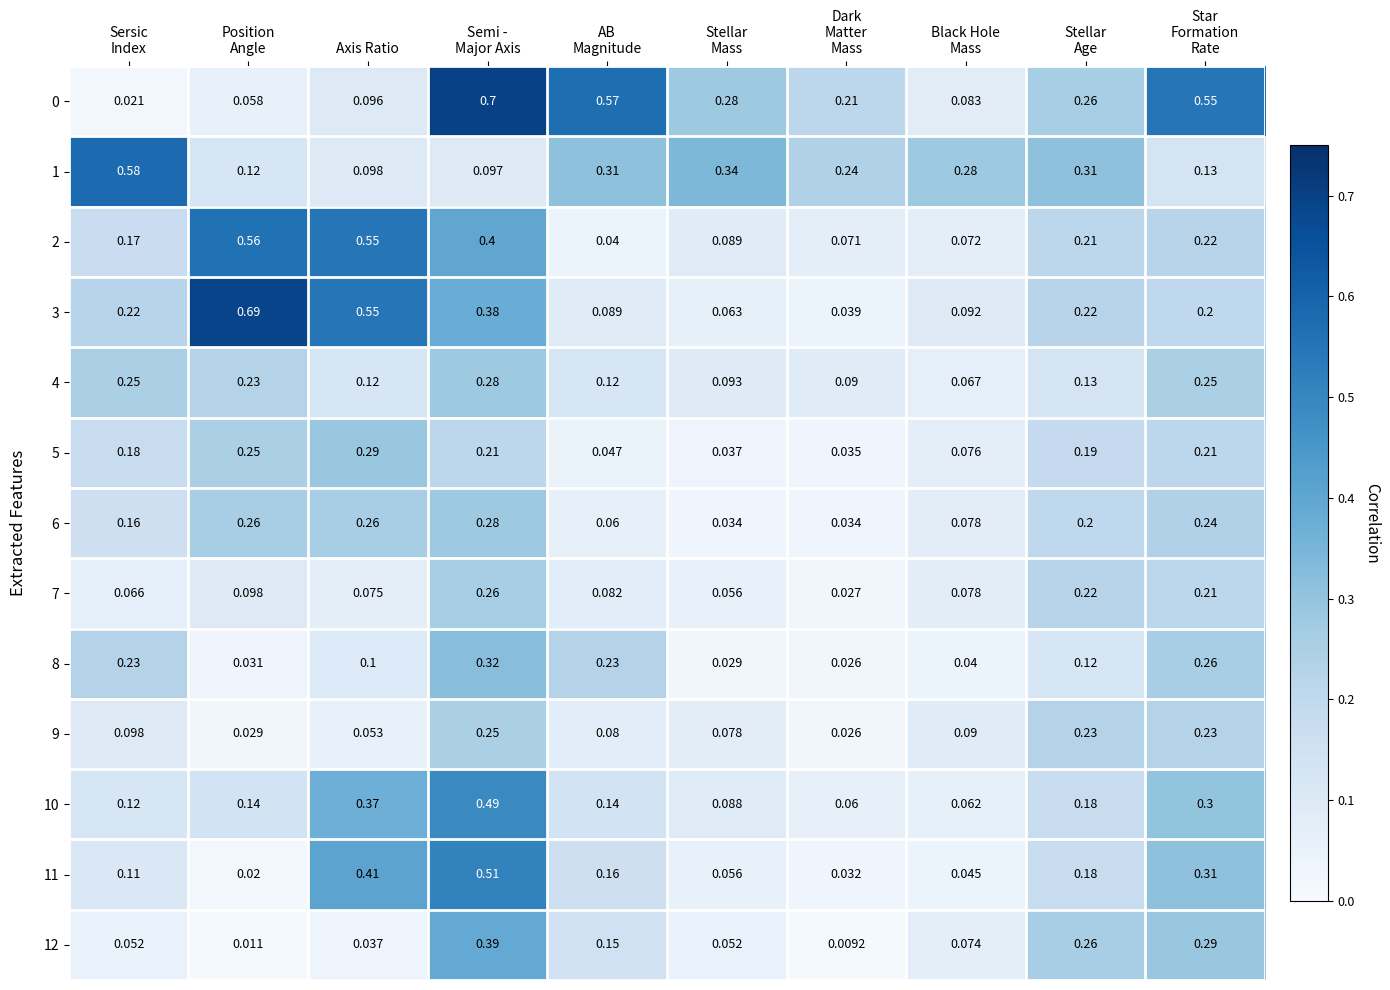

What is the difference between the highest and lowest values at Position
Angle?

0.7